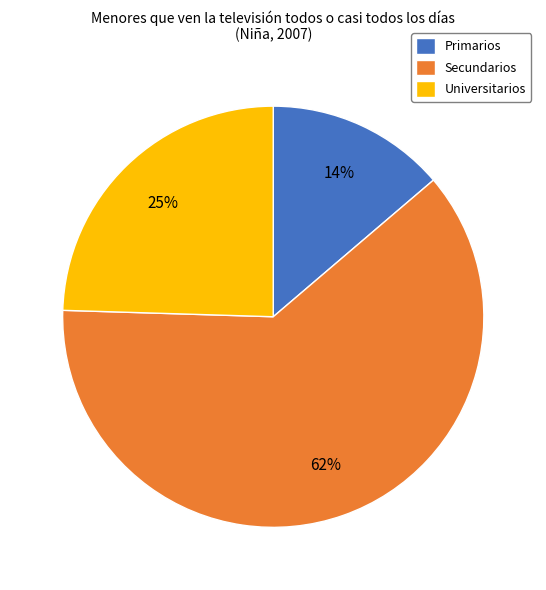

What is the majority slice?

Secundarios